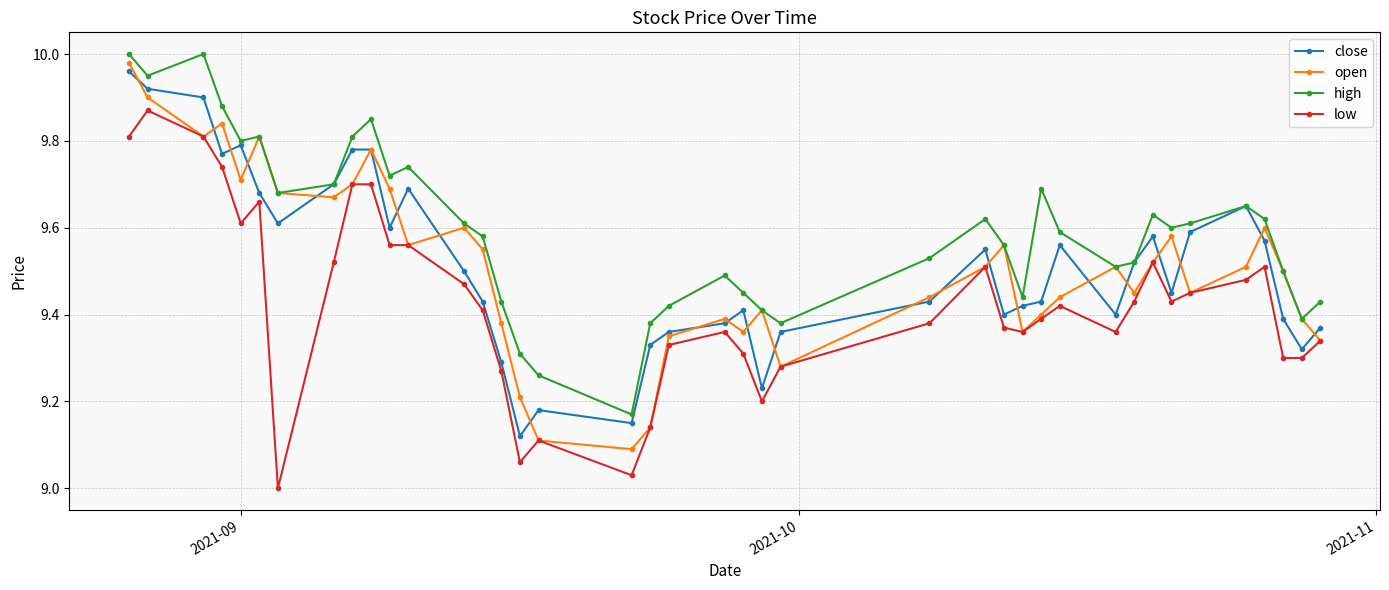

Which series has the largest total across all categories?

high